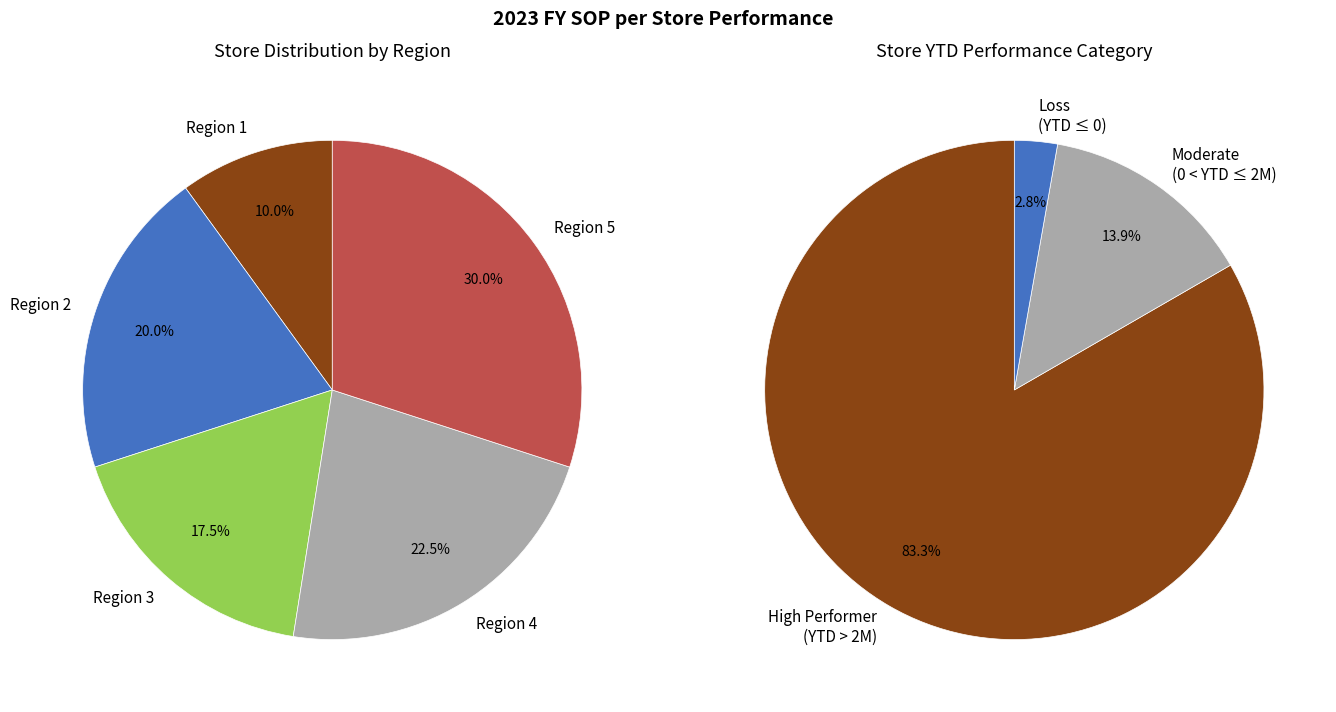

Is it true that Region 5 (Kar Shing) is 1% of the pie?

False